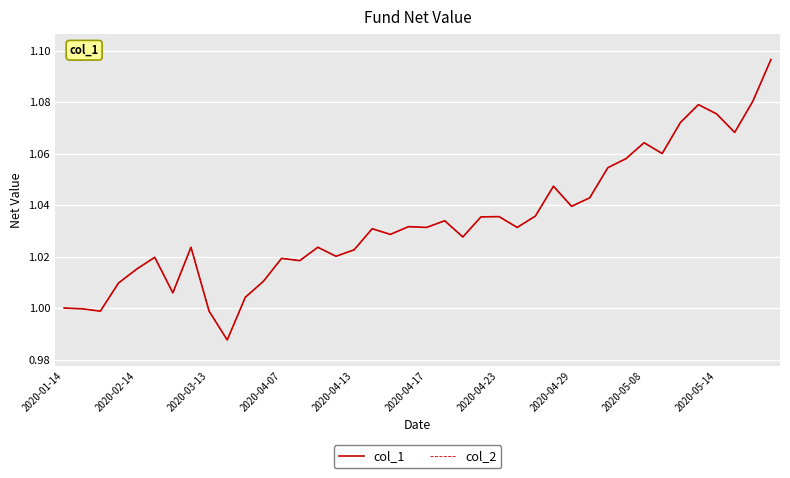

Does the chart display data point markers on the line(s)?

No